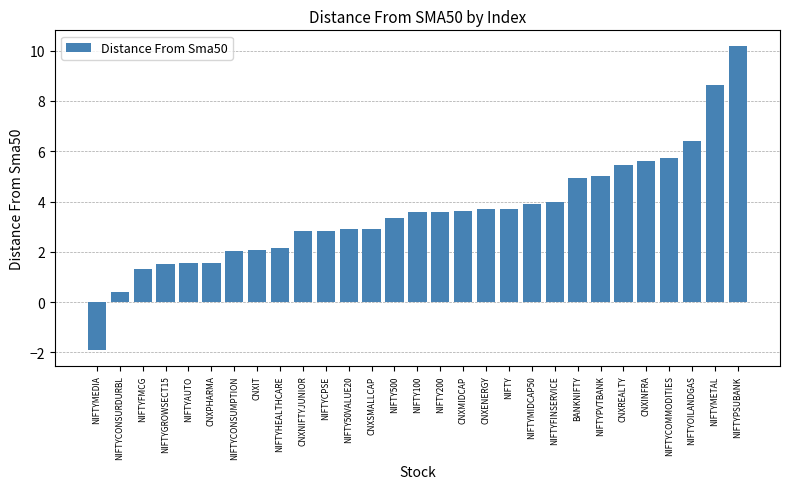

Does the chart contain stacked bars?

No